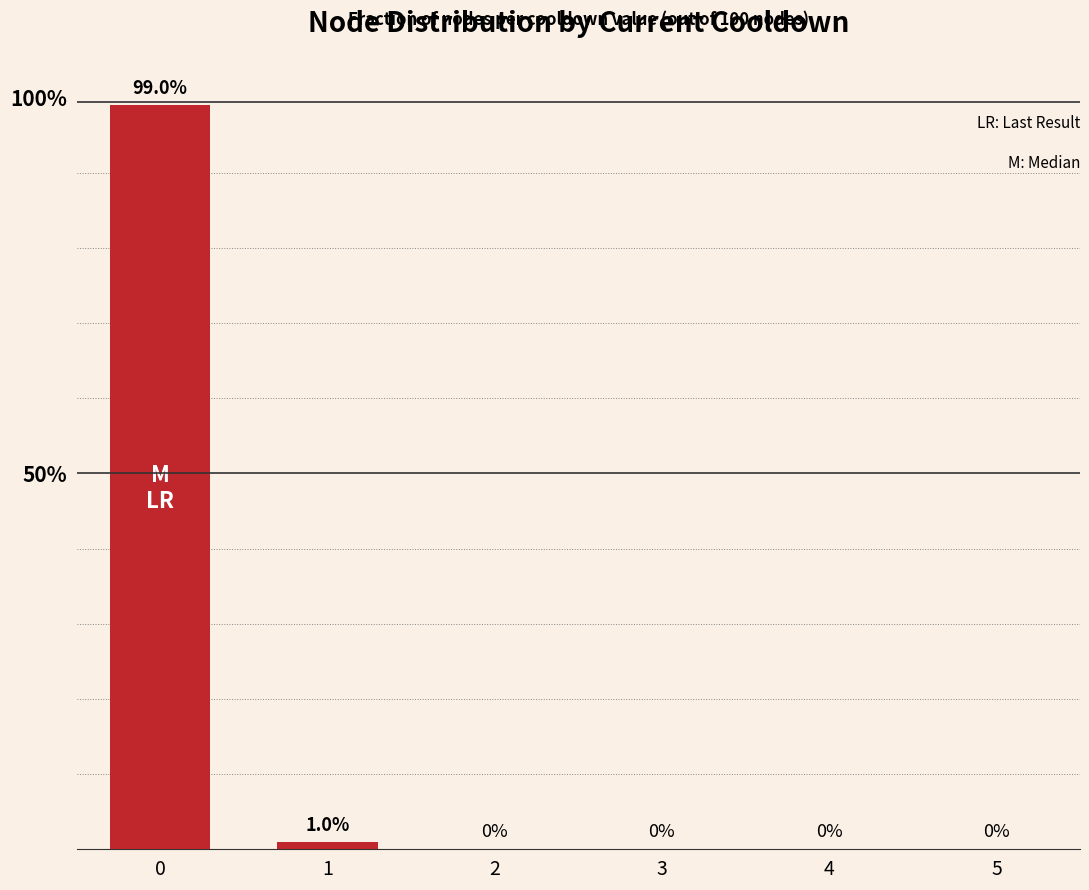

True or false: the data shows 99 at 0.

True